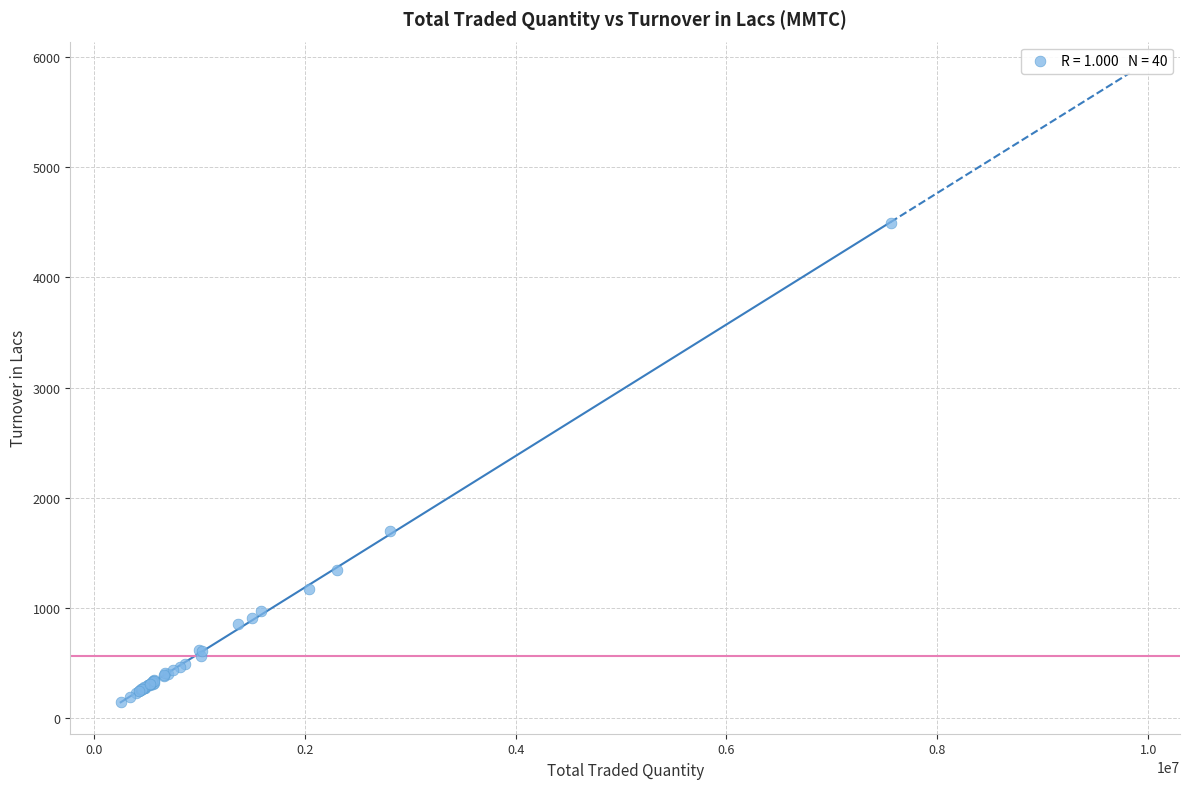

What Y value in the scatter plot is closest to 2319?

1700.5